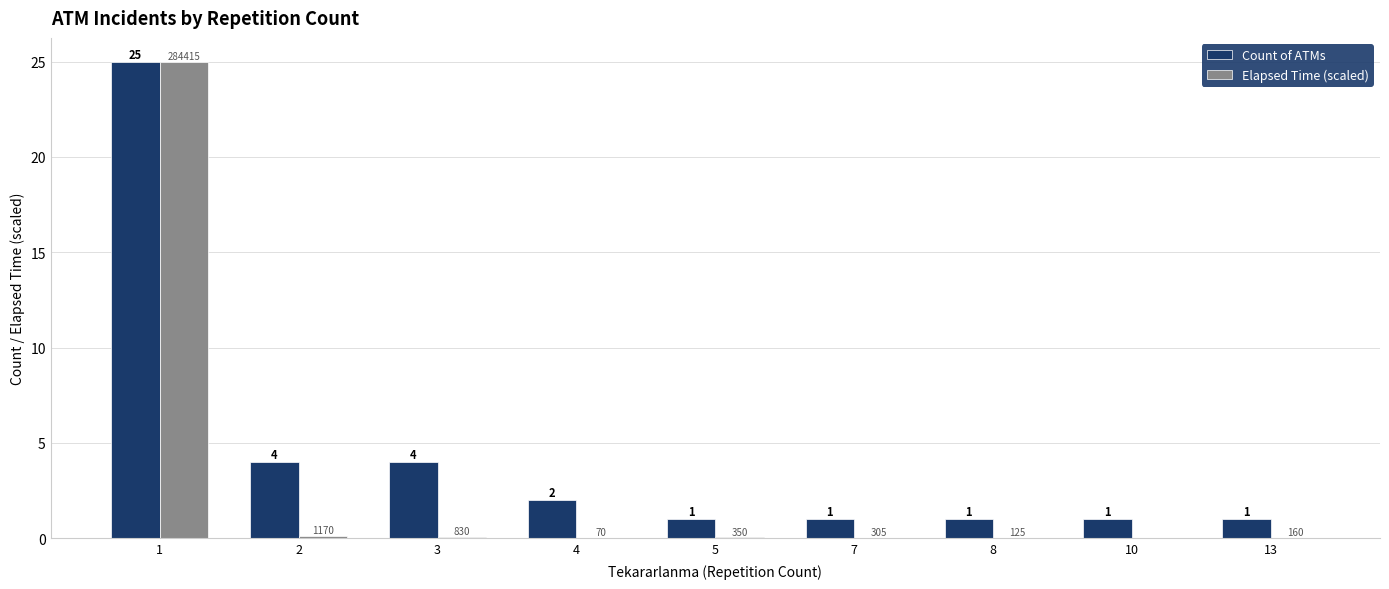

What is the sum of all Count of ATMs values?

40.0